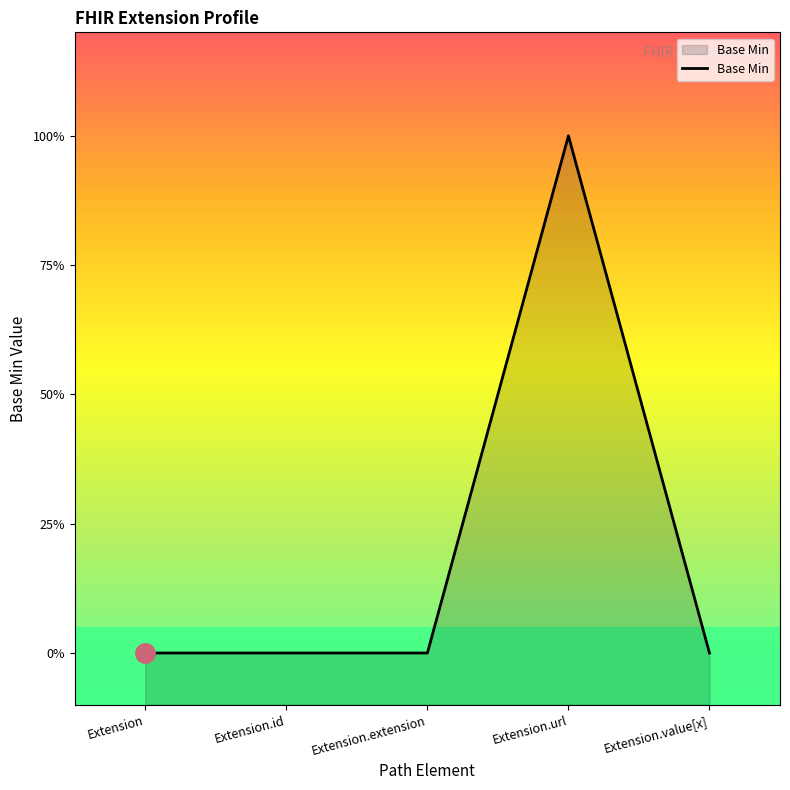

At which category does the chart reach its minimum across all series?

Extension